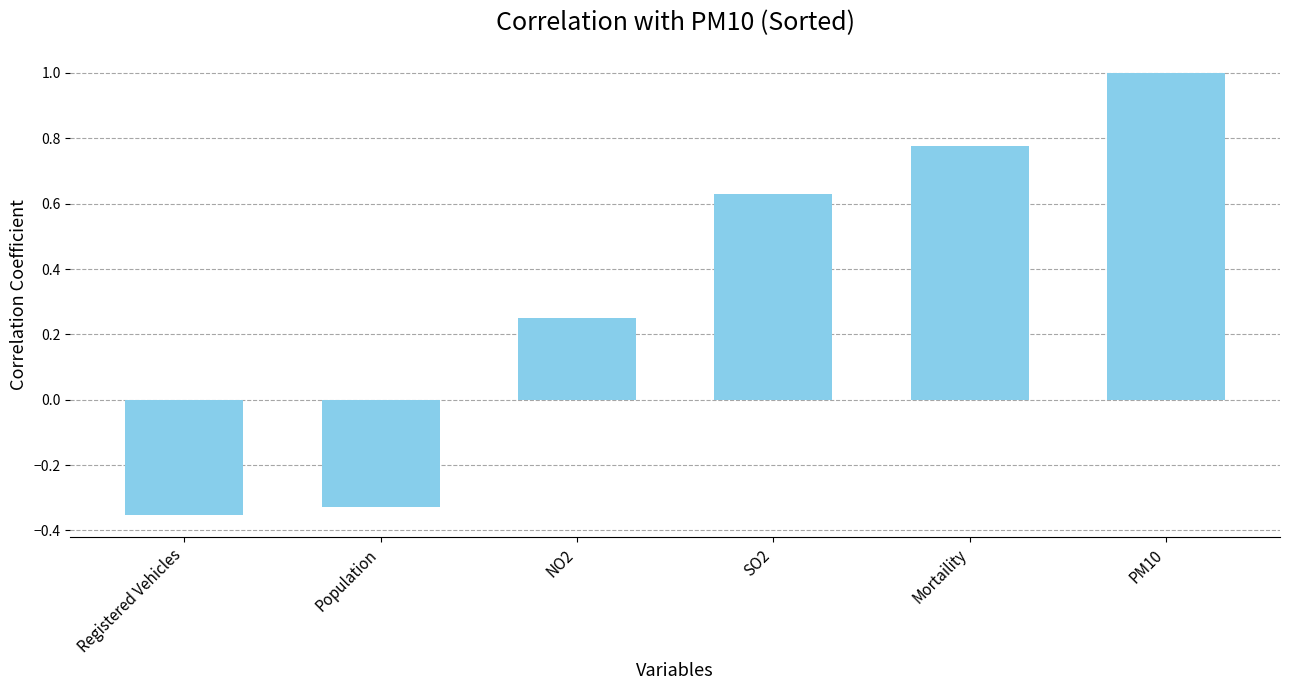

How many categories are shown in the chart?

6